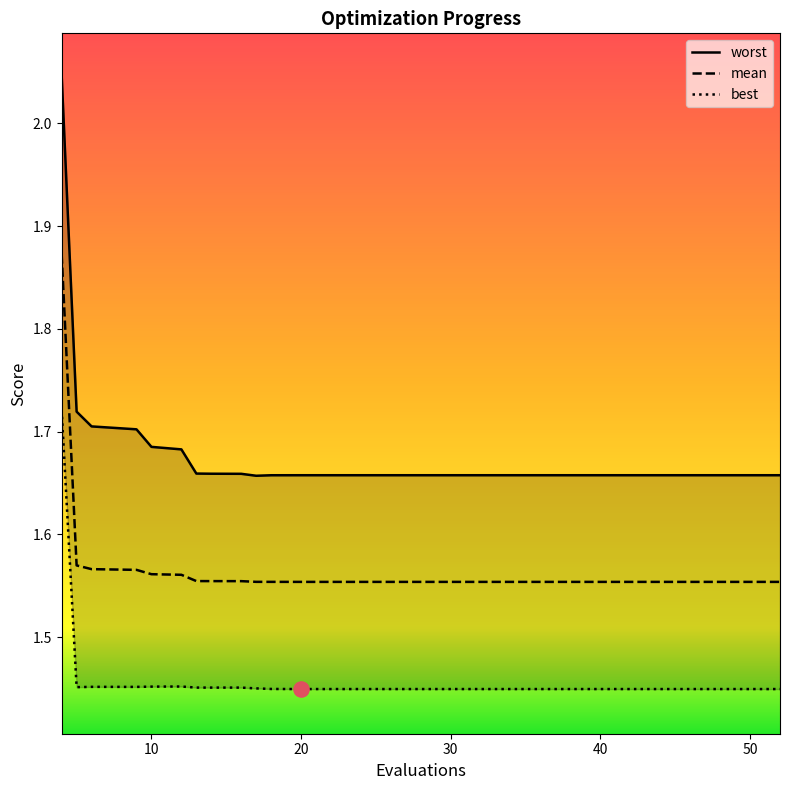

What is the total value across all series at 44?

4.7